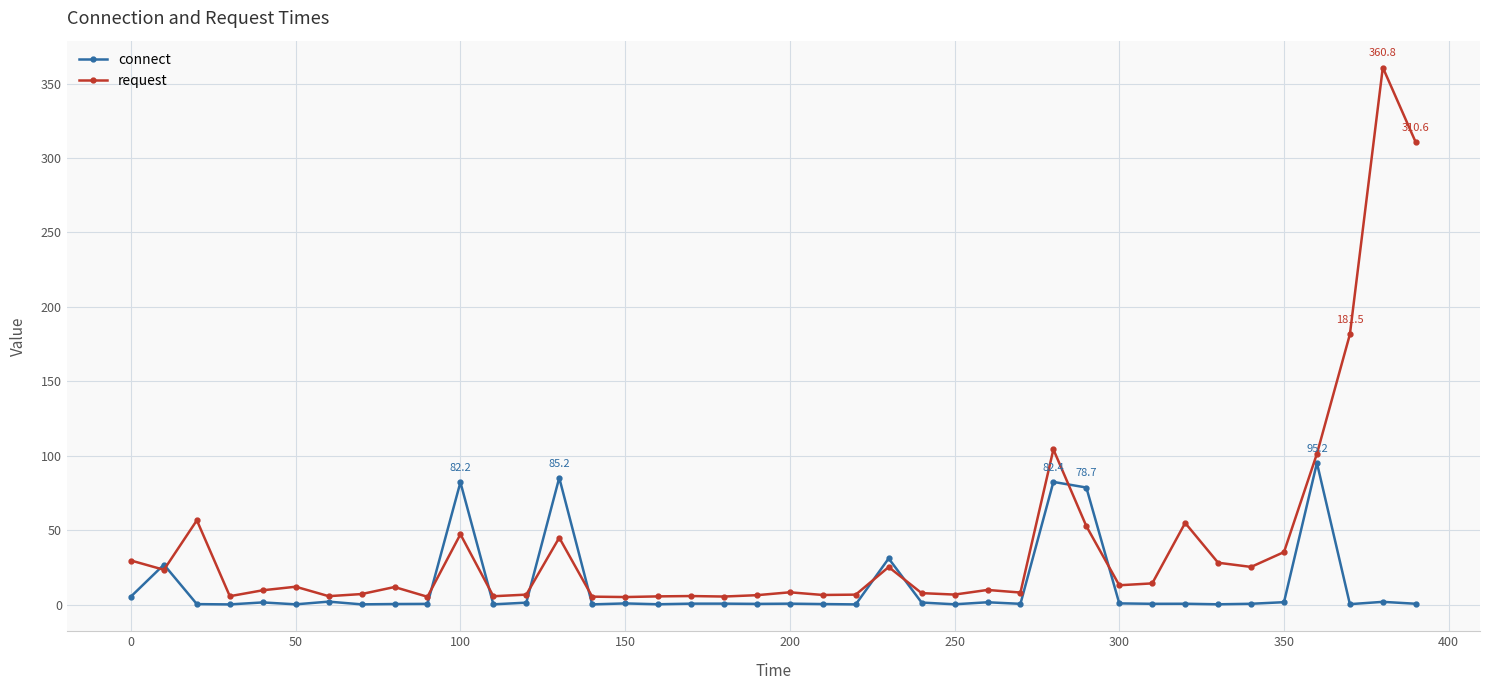

What is the value of the request point at the 13th from the left?

6.7